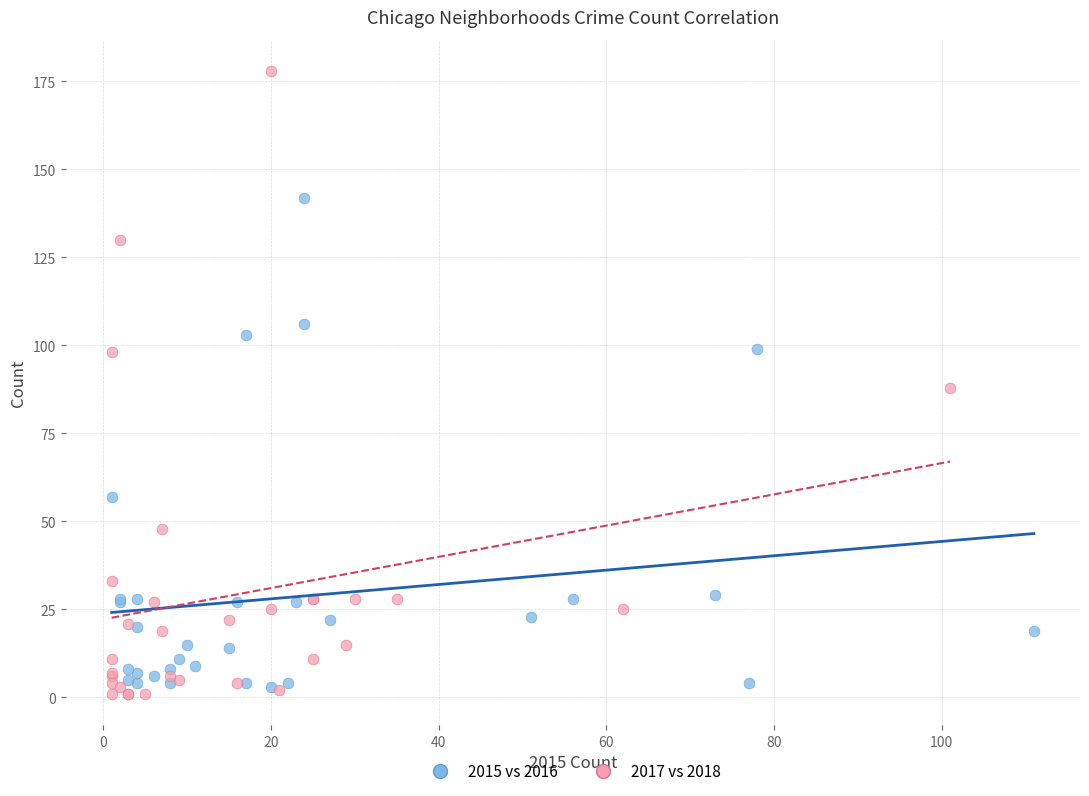

Which series has the largest Y range (max minus min)?

2017 vs 2018